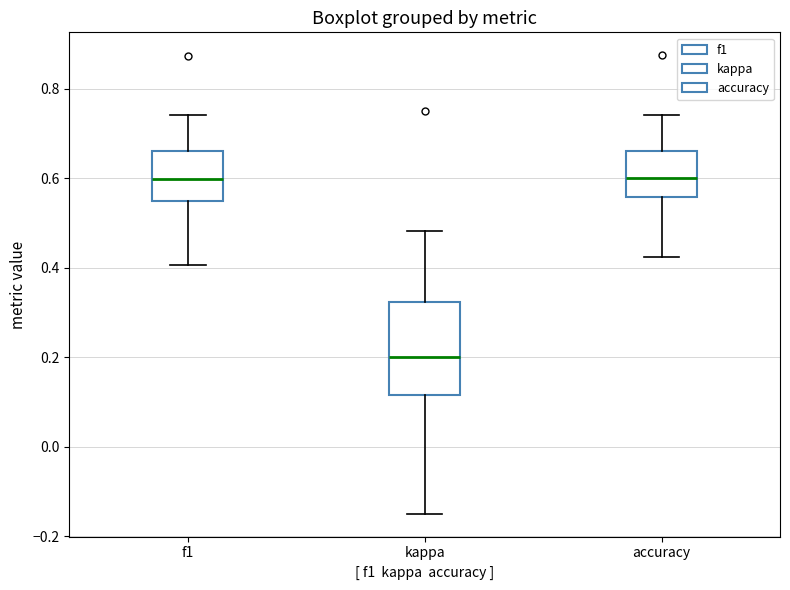

Where is the upper edge of the box for kappa on the y-axis? The values are not printed on the chart, so give them approximately, as read against the axis.

0.32